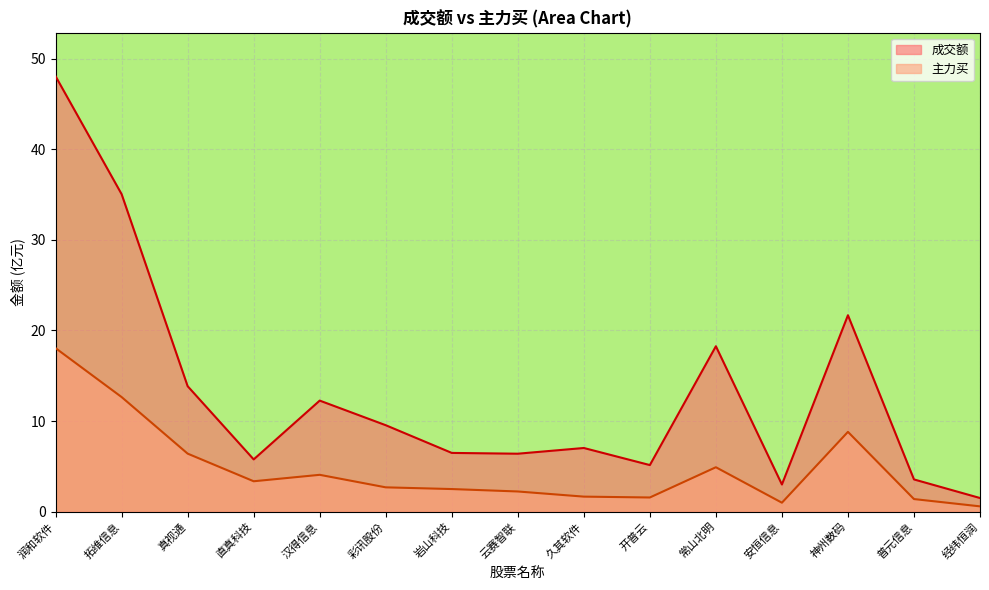

How many values in the 主力买 series are below 2?

5